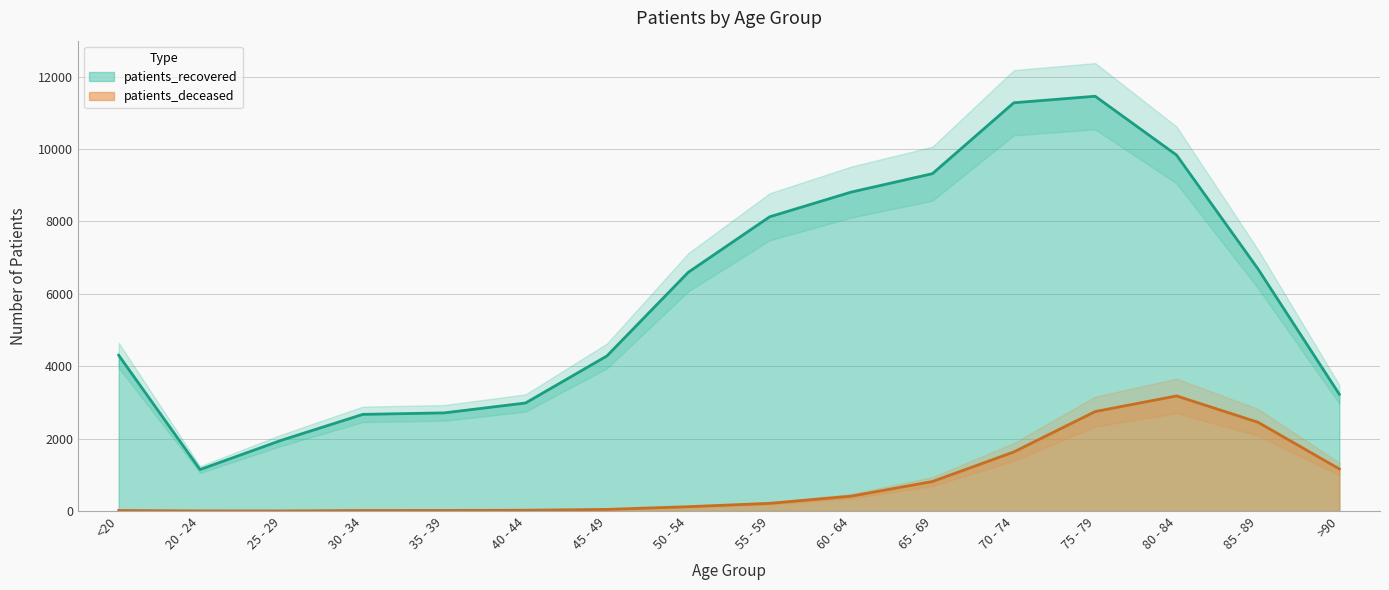

What is the difference between the maximum and minimum values in the patients_recovered series?

10313